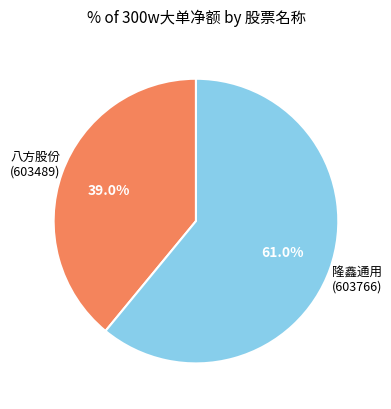

Which slice is the smallest?

八方股份